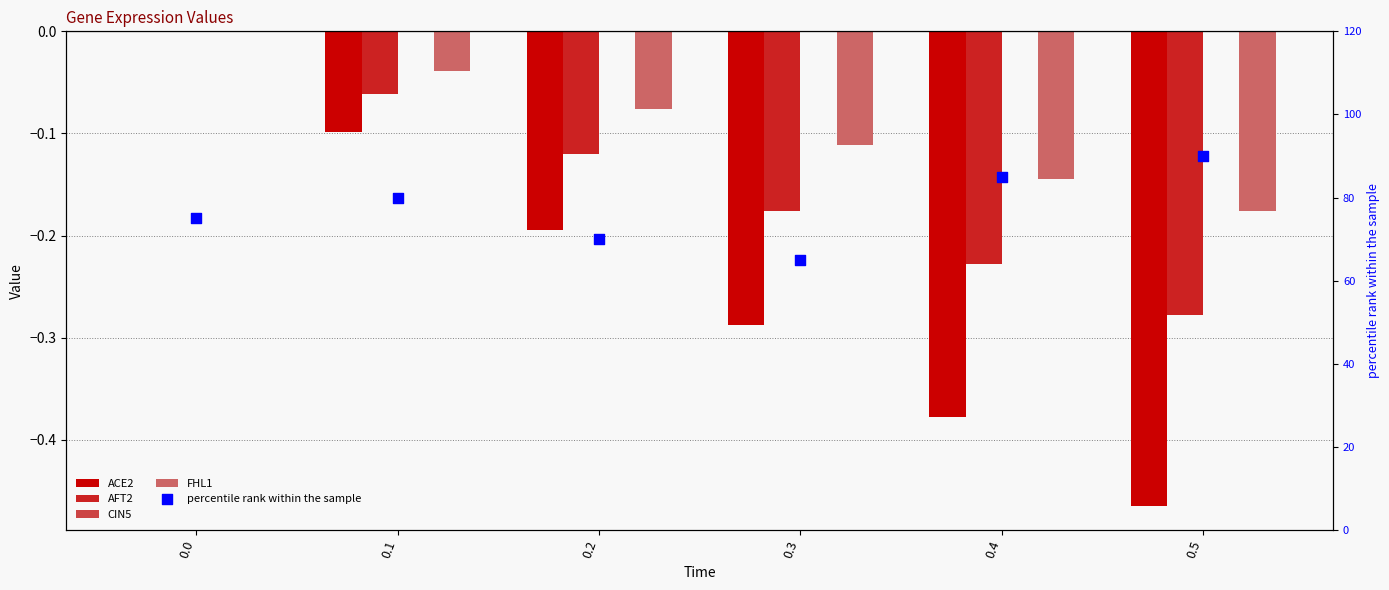

Which series reaches the minimum Y coordinate?

ACE2